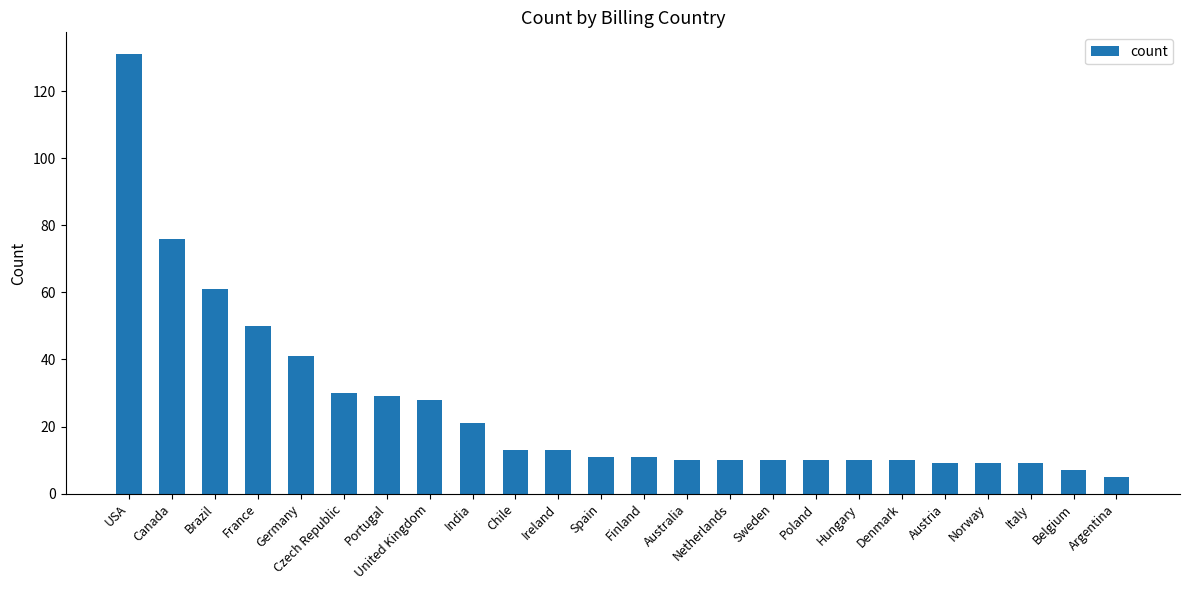

What is the ratio of the value at Ireland to the value at Finland?

1.2